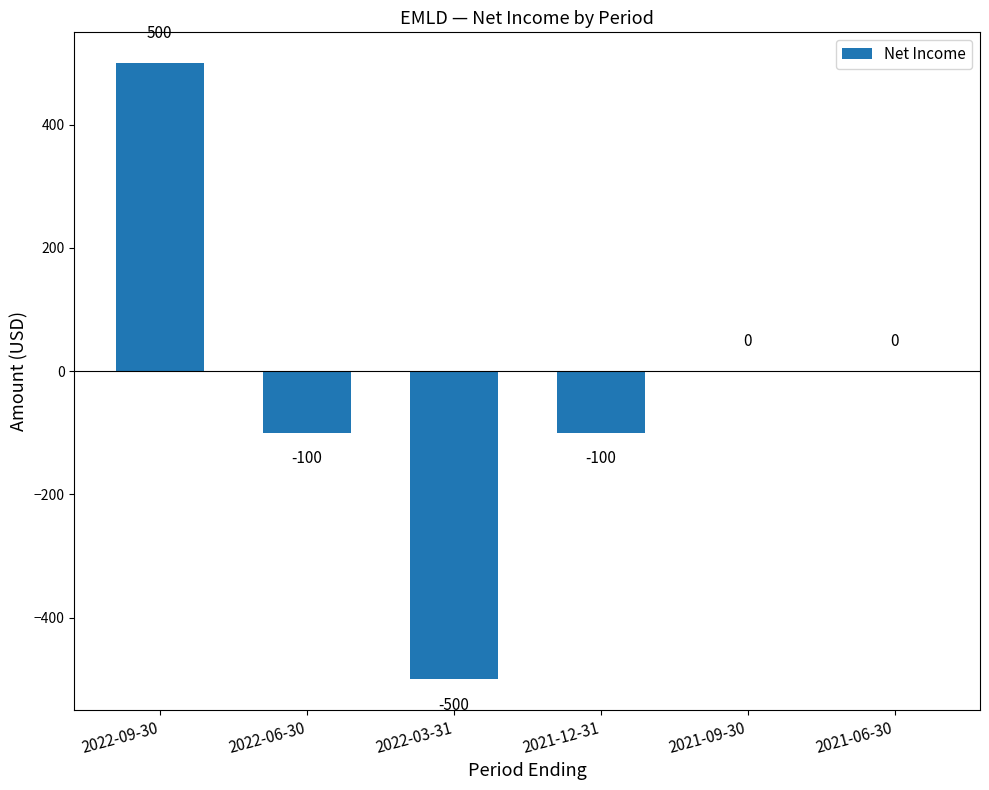

How many data points does each series have?

6